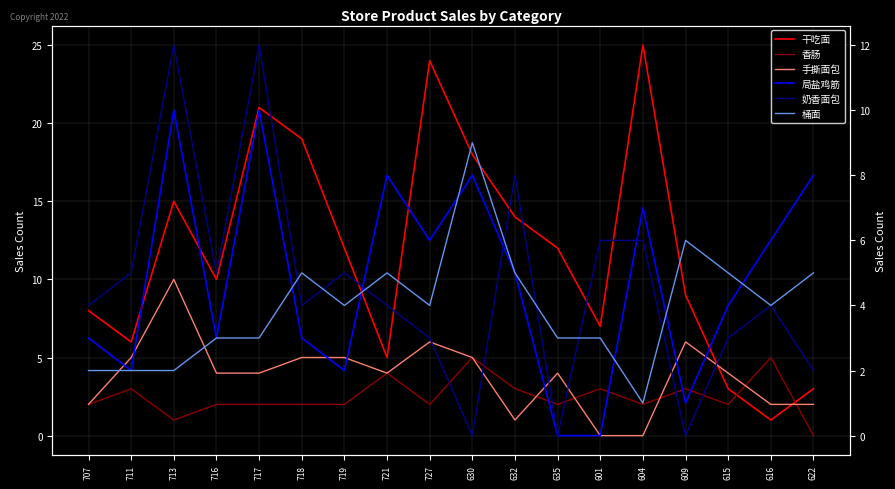

Reading left to right, list all the values displayed in this chart.

干吃面: 707=8	711=6	713=15	716=10	717=21	718=19	719=12	721=5	727=24	630=18	632=14	635=12	601=7	604=25	609=9	615=3	616=1	622=3
香肠: 707=2	711=3	713=1	716=2	717=2	718=2	719=2	721=4	727=2	630=5	632=3	635=2	601=3	604=2	609=3	615=2	616=5	622=0
手撕面包: 707=2	711=5	713=10	716=4	717=4	718=5	719=5	721=4	727=6	630=5	632=1	635=4	601=0	604=0	609=6	615=4	616=2	622=2
局盐鸡筋: 707=3	711=2	713=10	716=3	717=10	718=3	719=2	721=8	727=6	630=8	632=5	635=0	601=0	604=7	609=1	615=4	616=6	622=8
奶香面包: 707=4	711=5	713=12	716=5	717=12	718=4	719=5	721=4	727=3	630=0	632=8	635=0	601=6	604=6	609=0	615=3	616=4	622=2
桶面: 707=2	711=2	713=2	716=3	717=3	718=5	719=4	721=5	727=4	630=9	632=5	635=3	601=3	604=1	609=6	615=5	616=4	622=5